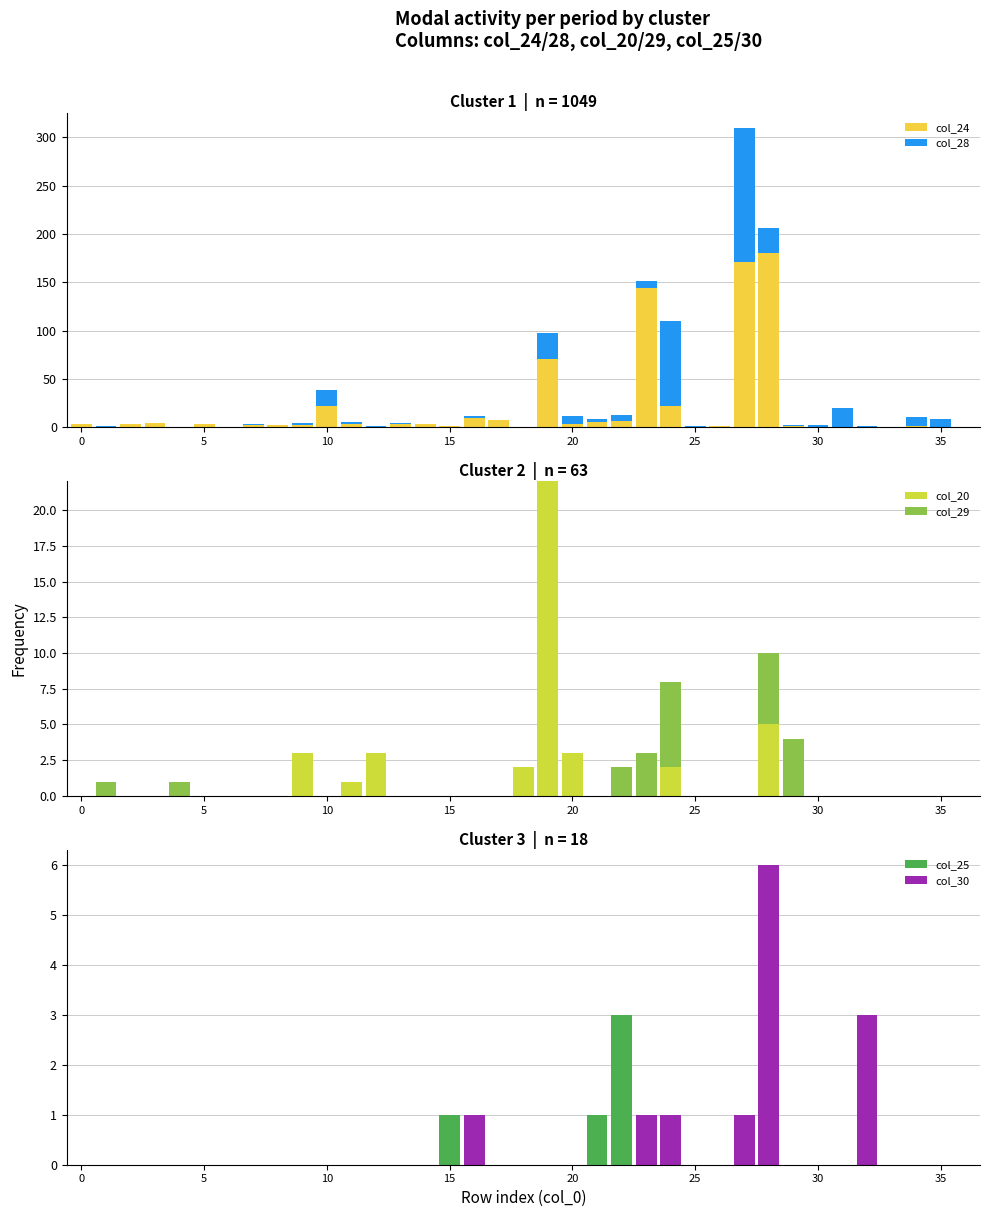

Which has a higher value, 28 or 12?

28